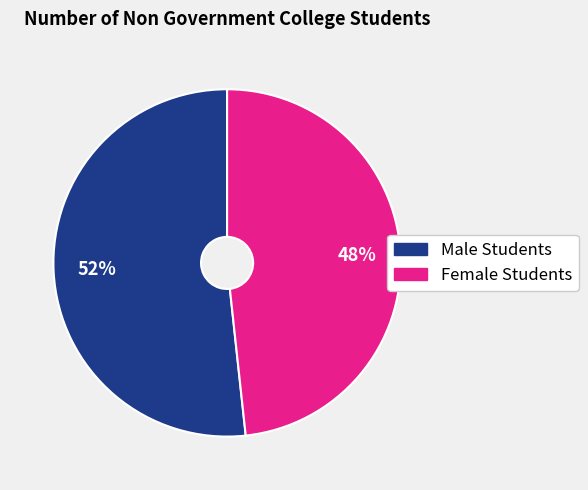

Combined, do Male Students and Female Students account for over 50%?

Yes